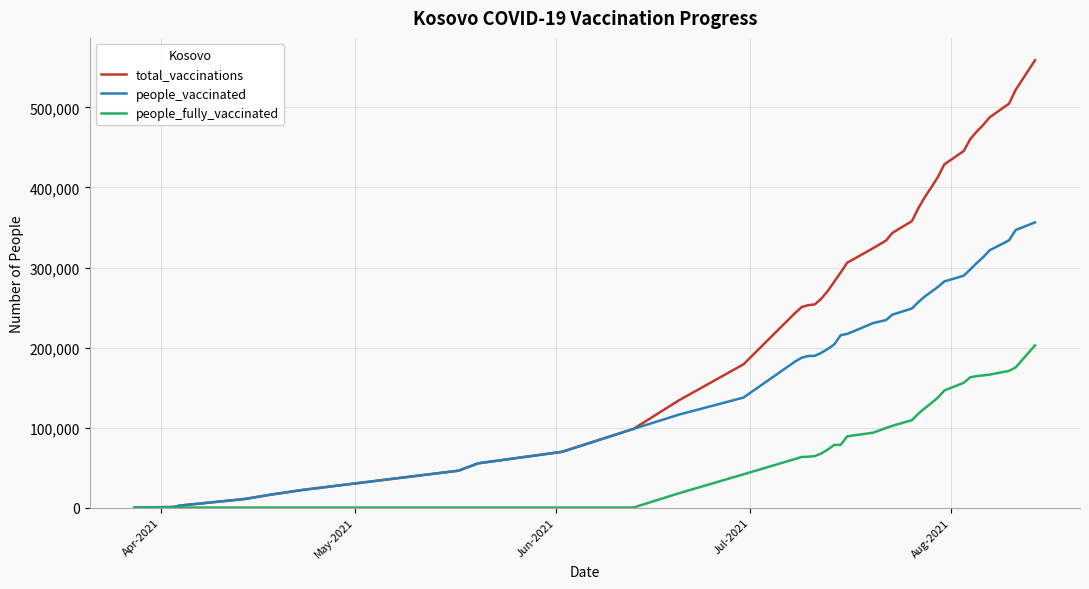

Rank the series by their maximum value, from lowest to highest.

people_fully_vaccinated, people_vaccinated, total_vaccinations